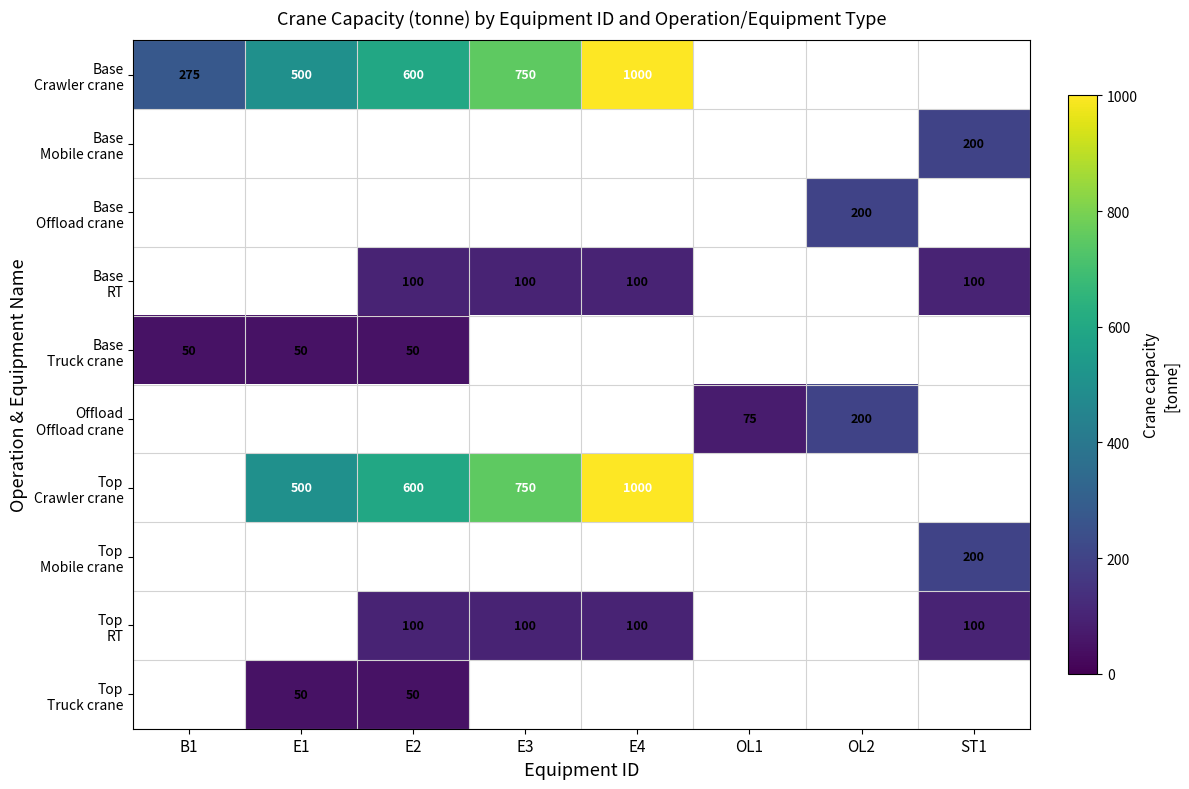

Which category has the lowest value across all series?

B1